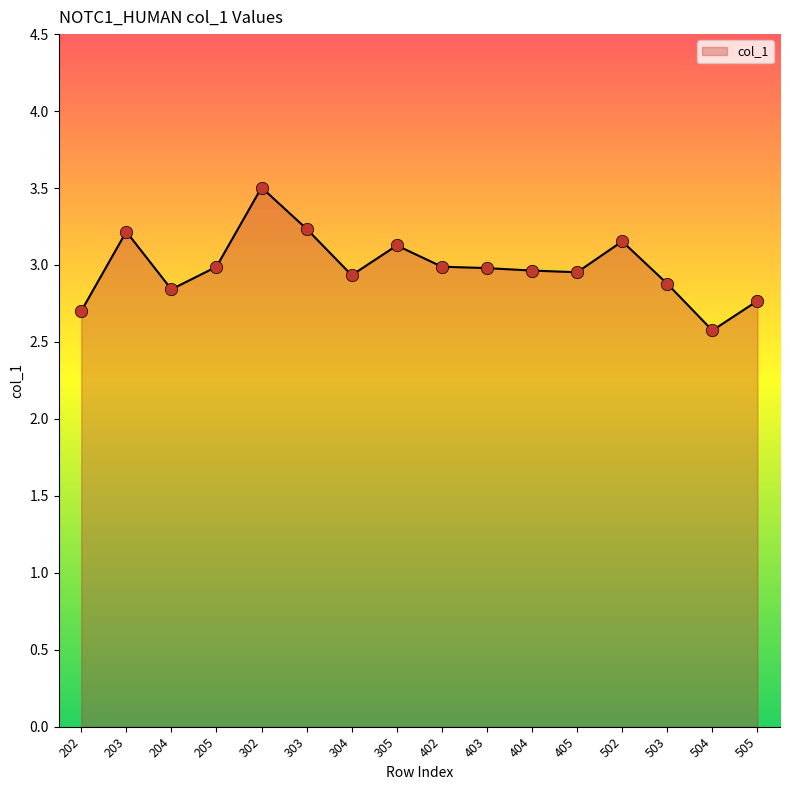

What is the ratio of the value at 204 to the value at 302?

0.8